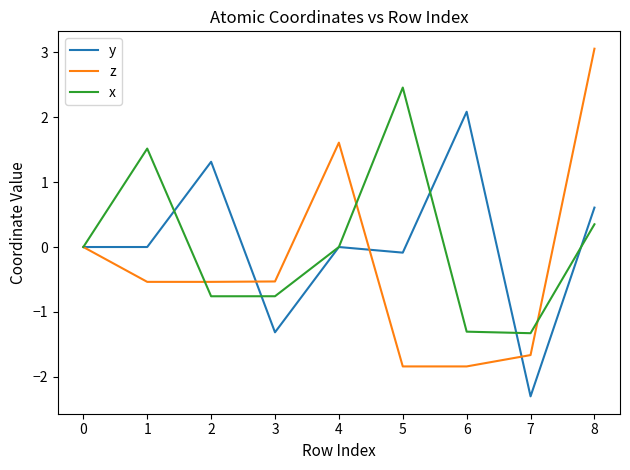

What is the spread (max minus min) of values at 6?

3.9